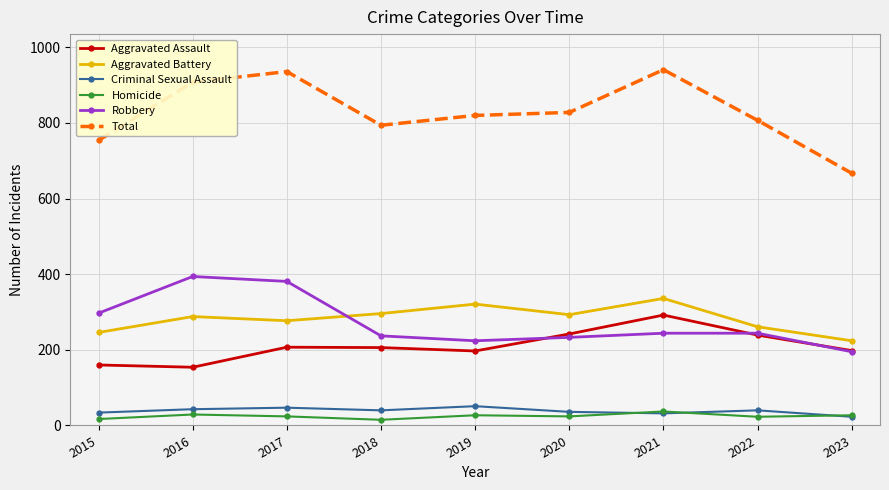

True or false: Homicide has more than 1 points higher than both neighbors.

True